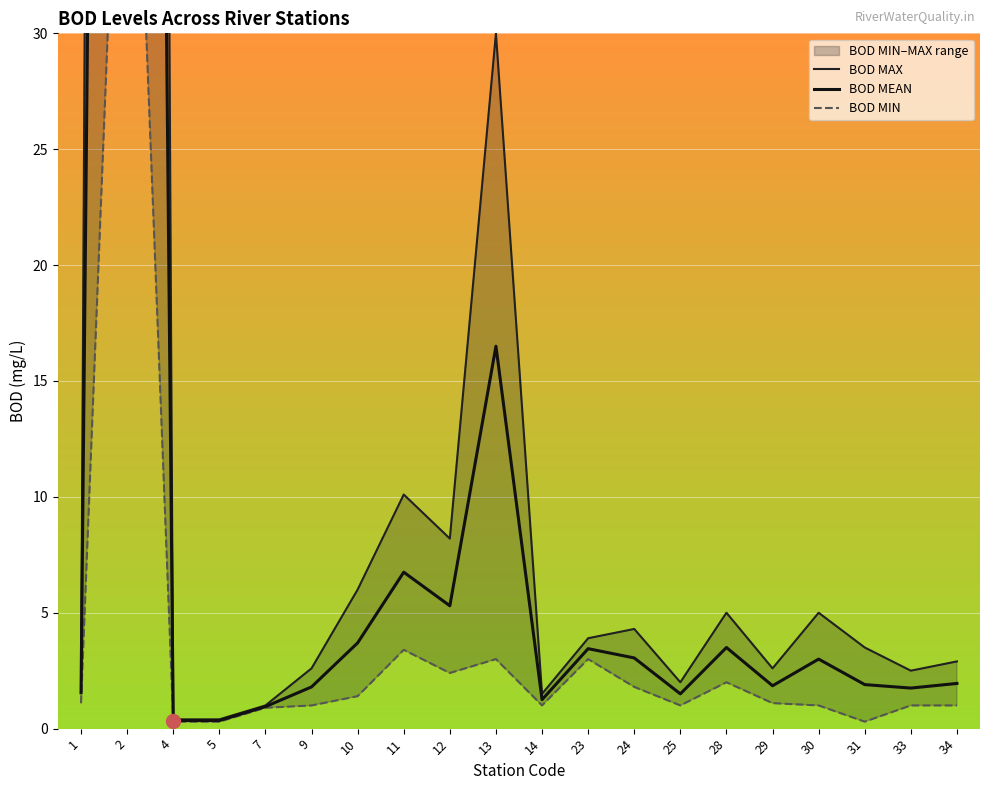

What are all the series names shown in the legend?

BOD MAX, BOD MEAN, BOD MIN